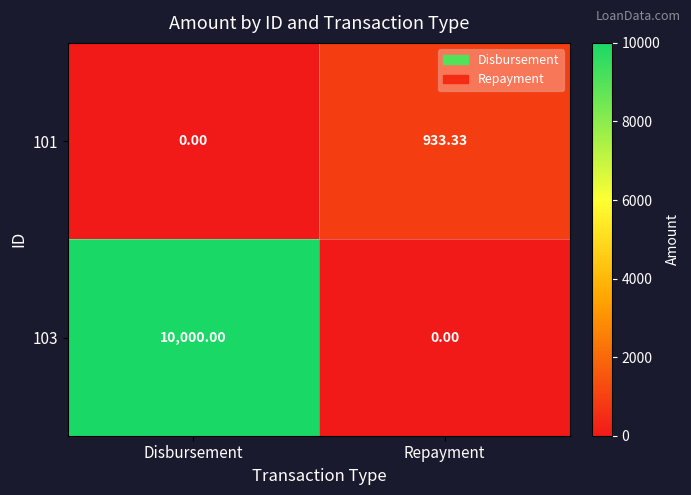

At which category is the sum across all series the highest?

Disbursement